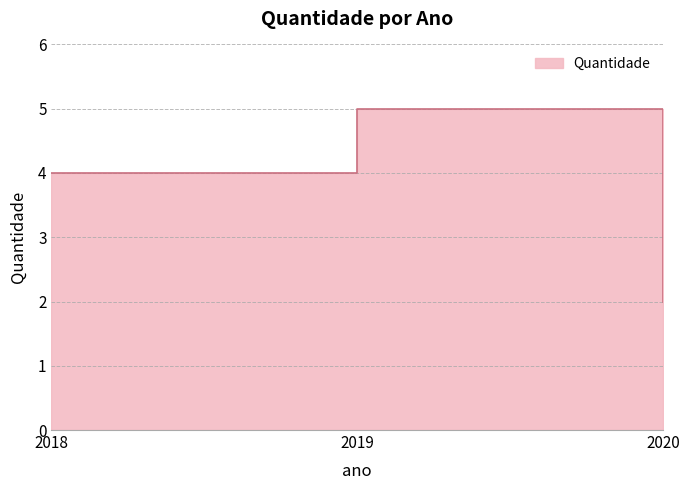

Count the number of data series in this chart.

1